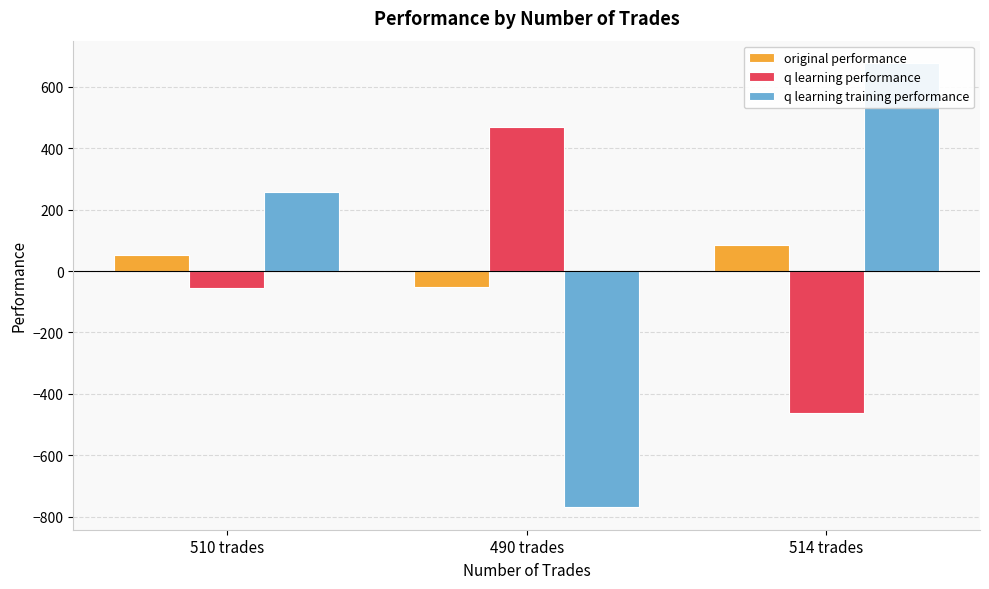

Where is q learning performance nearest to the value 3?

510 trades